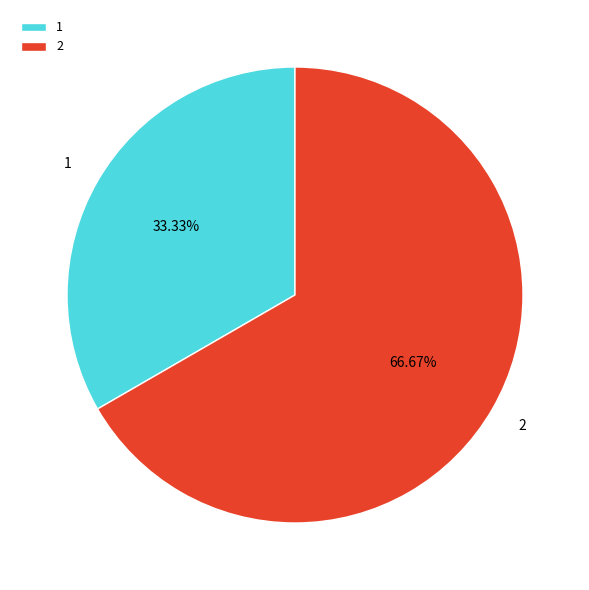

What percentage is the 1 slice, to the nearest percent?

33%